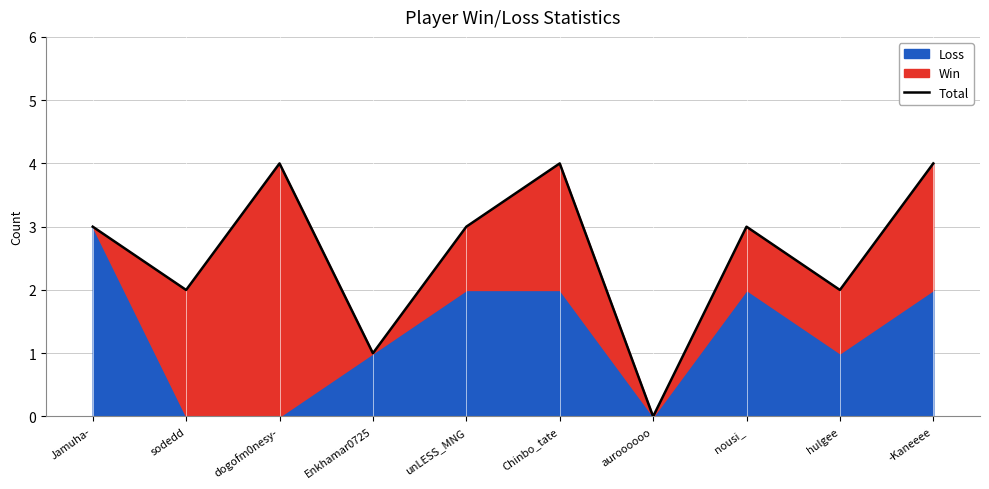

The value at sodedd is 2. True or false?

True